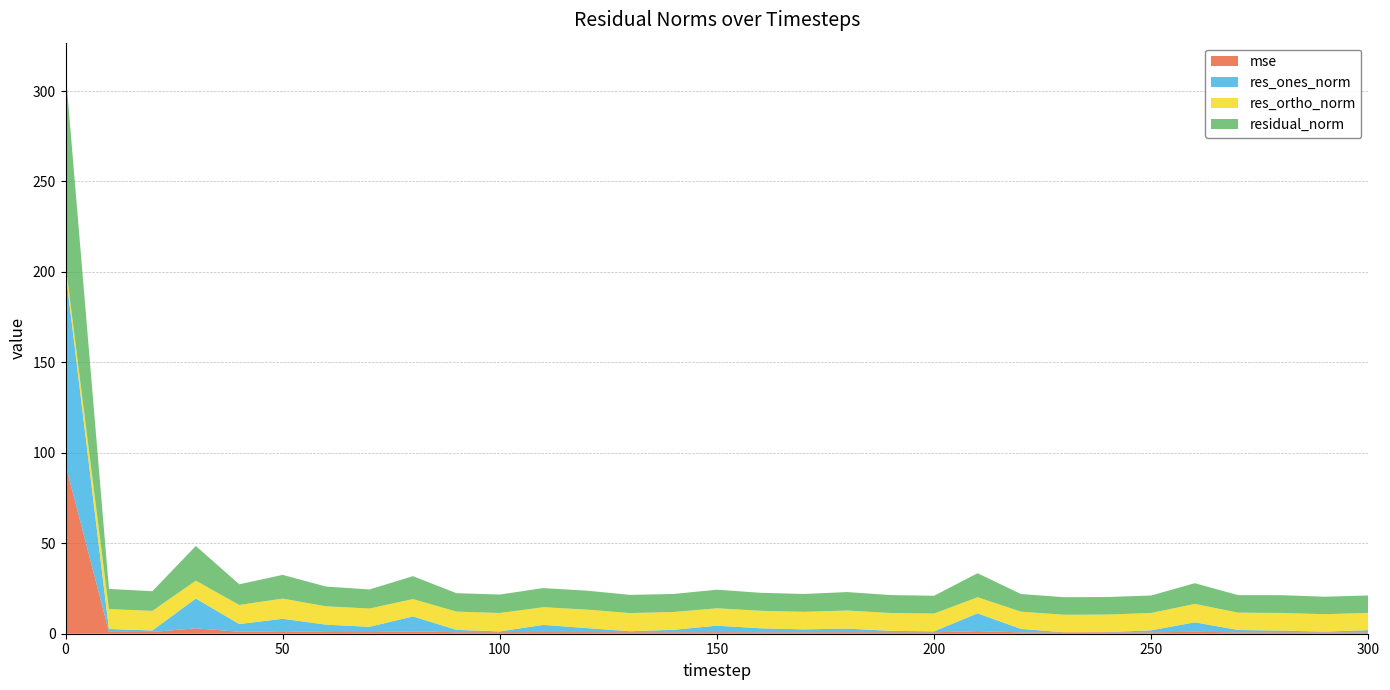

Reading left to right, what are all the values shown in this chart?

mse: 0=93.5	10=1.0	20=1.0	30=3.0	40=1.1	50=1.4	60=1.0	70=0.9	80=1.3	90=0.8	100=0.9	110=0.9	120=0.9	130=0.8	140=0.8	150=0.9	160=0.8	170=0.8	180=0.9	190=0.8	200=0.8	210=1.4	220=0.8	230=0.8	240=0.8	250=0.8	260=1.1	270=0.8	280=0.8	290=0.8	300=0.8
res_ones_norm: 0=106.7	10=1.6	20=0.8	30=16.4	40=4.3	50=6.8	60=4.0	70=2.9	80=8.3	90=1.3	100=0.4	110=4.0	120=2.2	130=0.5	140=1.4	150=3.6	160=2.2	170=1.6	180=2.0	190=0.8	200=0.5	210=9.8	220=1.9	230=0.0	240=0.1	250=1.1	260=5.2	270=1.3	280=0.9	290=0.4	300=1.2
res_ortho_norm: 0=4.1	10=11.0	20=10.8	30=9.9	40=10.6	50=11.2	60=10.1	70=10.1	80=9.6	90=10.1	100=10.2	110=9.8	120=10.2	130=10.0	140=9.9	150=9.6	160=9.7	170=9.7	180=10.0	190=9.9	200=9.8	210=8.9	220=9.6	230=9.7	240=9.7	250=9.6	260=10.2	270=9.6	280=9.8	290=9.7	300=9.5
residual_norm: 0=106.8	10=11.1	20=10.9	30=19.2	40=11.4	50=13.1	60=10.9	70=10.5	80=12.7	90=10.2	100=10.2	110=10.6	120=10.5	130=10.1	140=10.0	150=10.3	160=9.9	170=9.9	180=10.2	190=9.9	200=9.8	210=13.3	220=9.7	230=9.7	240=9.7	250=9.7	260=11.4	270=9.7	280=9.8	290=9.7	300=9.6